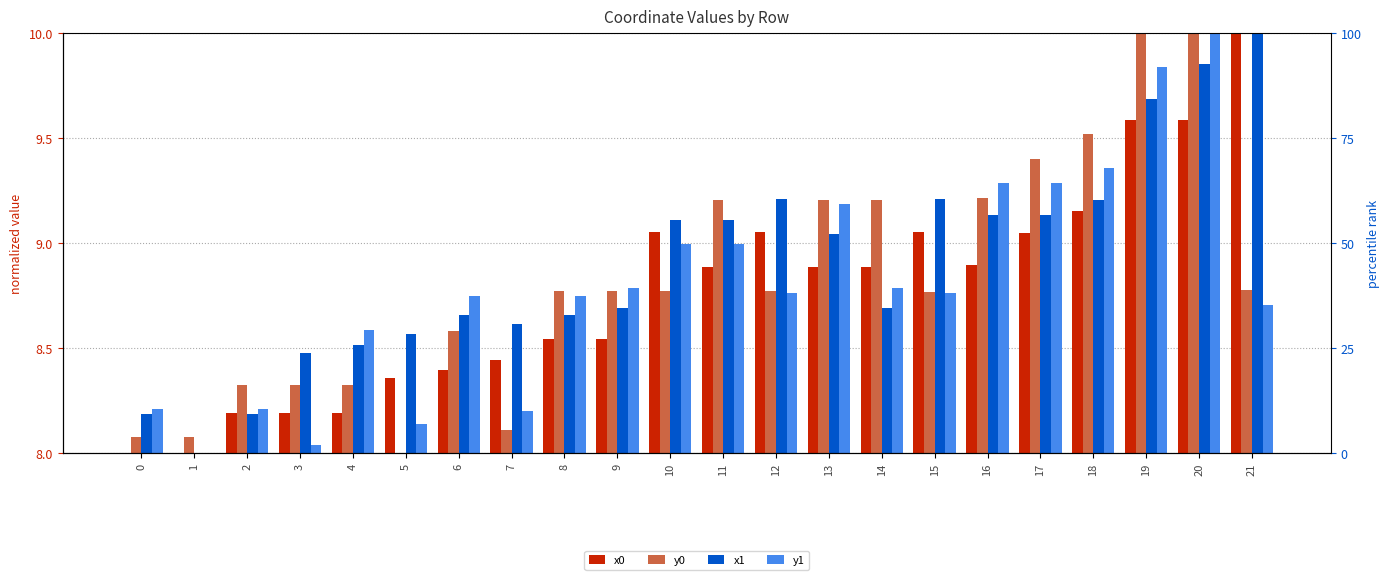

How many groups of bars are there?

22